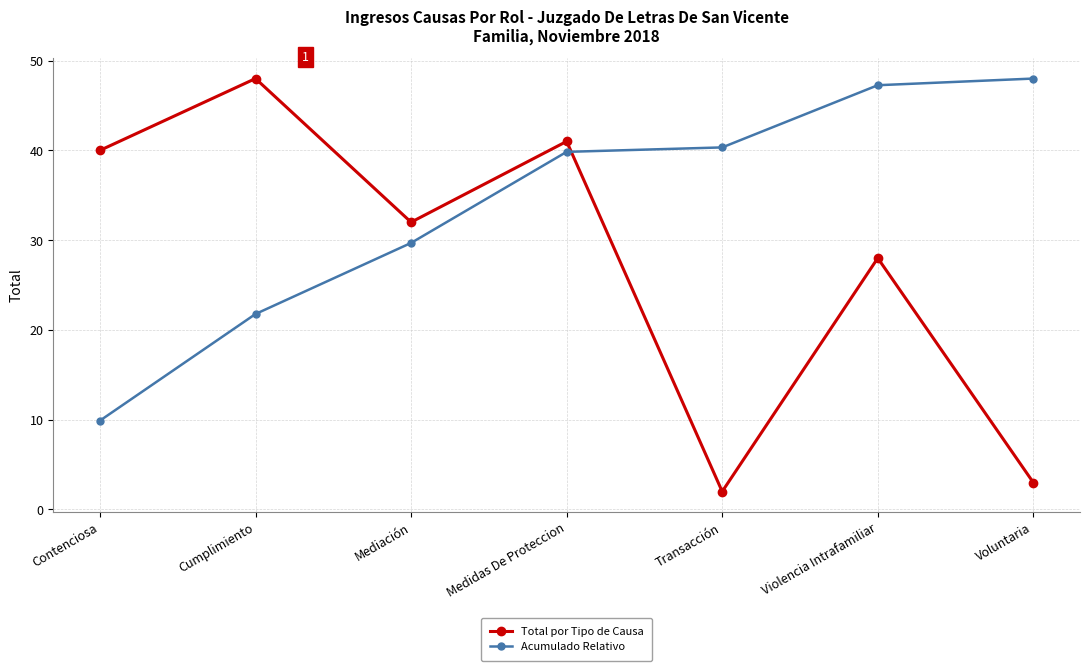

Which label corresponds to the smallest value in the chart?

Transacción